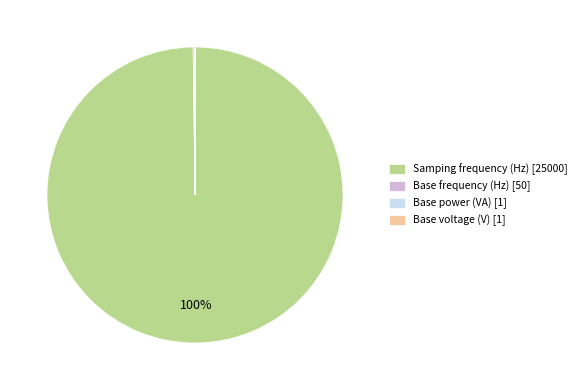

Does any single category account for the majority?

Yes